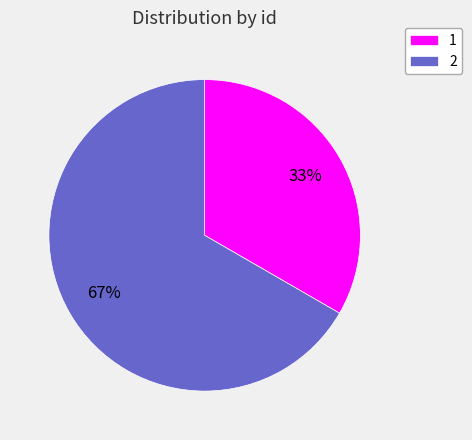

To the nearest percent, what is the average slice percentage?

50%